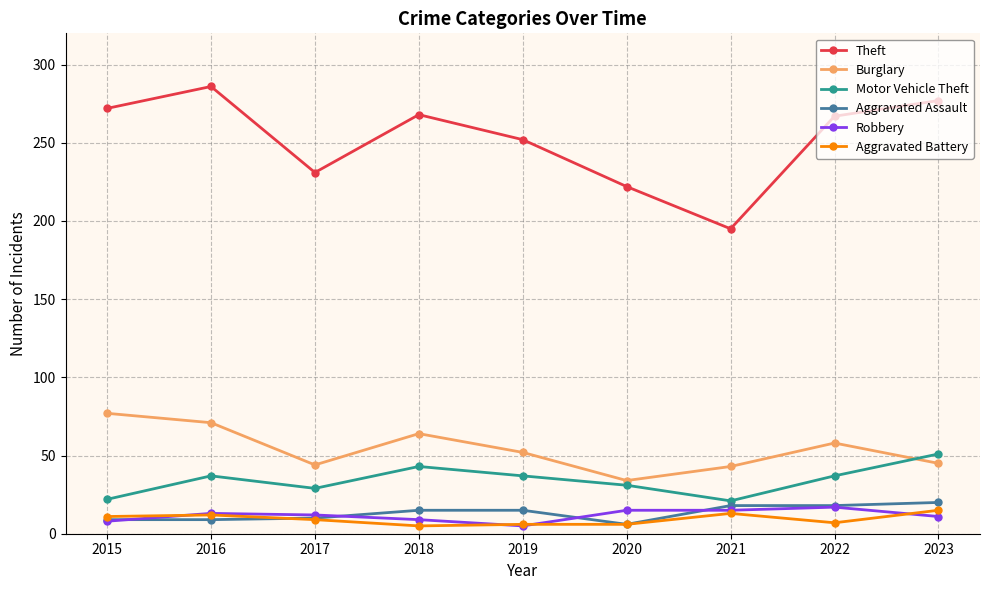

Which series has the widest spread of values?

Theft